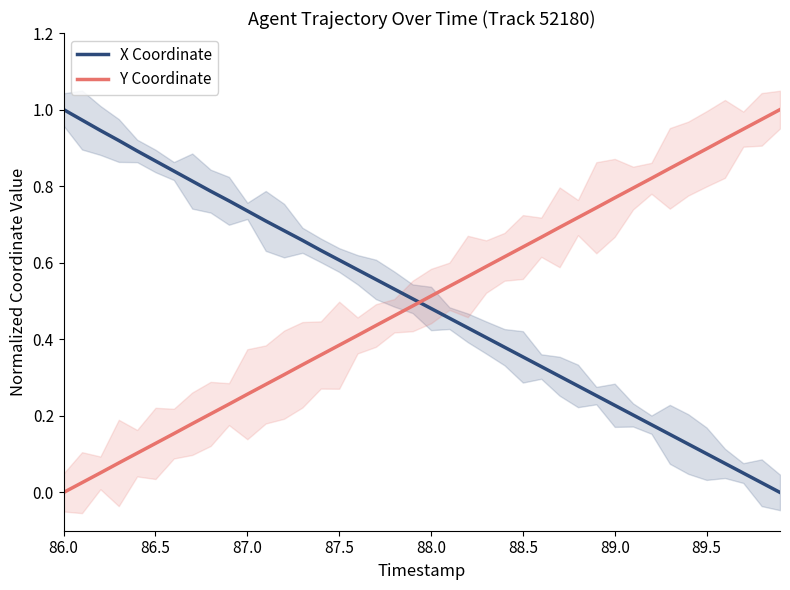

After their last crossing, which series has the higher values: Y Coordinate or X Coordinate?

Y Coordinate